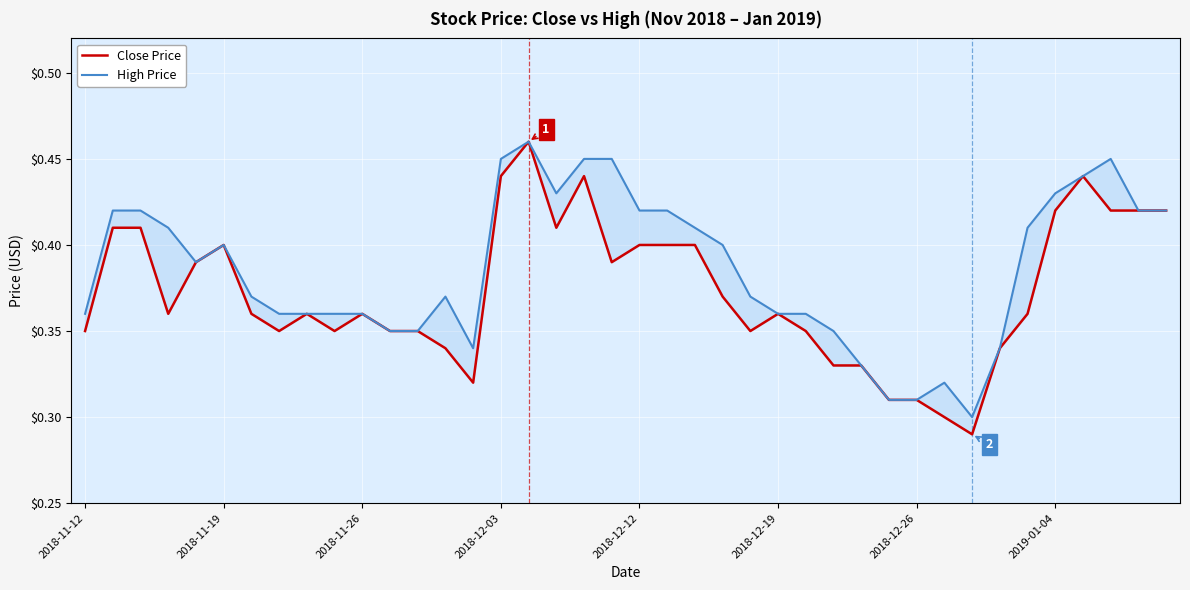

How many categories are shown in the chart?

40